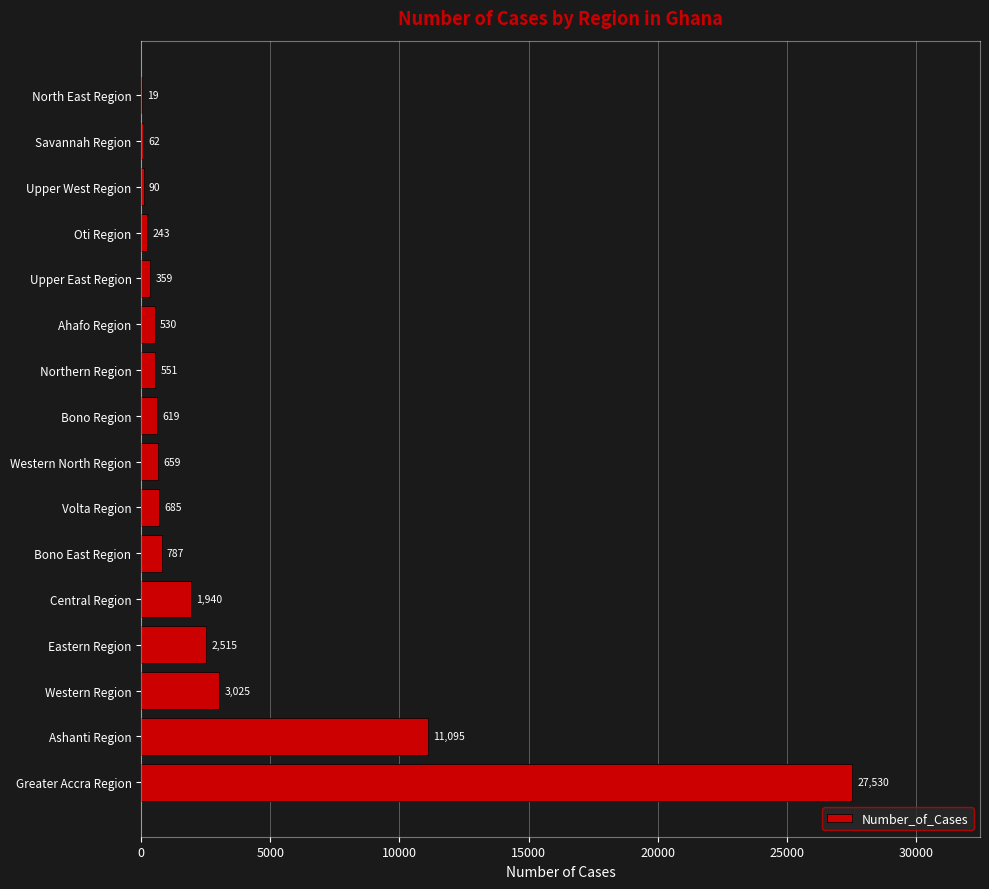

What is the greatest value displayed?

27530